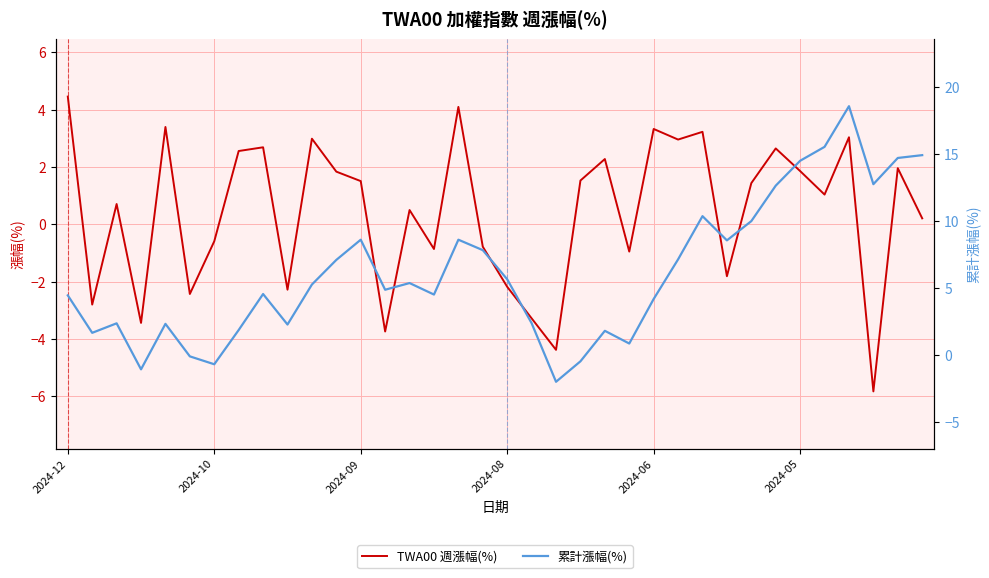

What is the total value across all series at 20?

-6.4